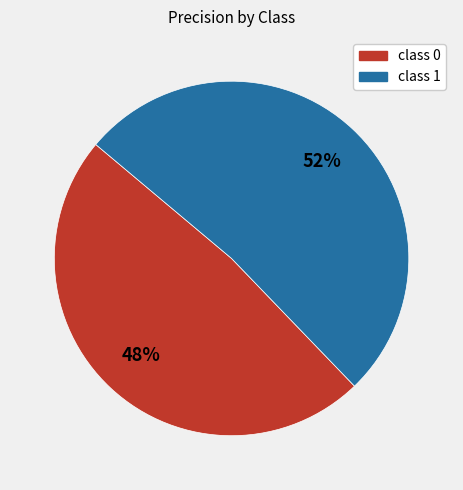

To the nearest percent, what is the average slice percentage?

50%